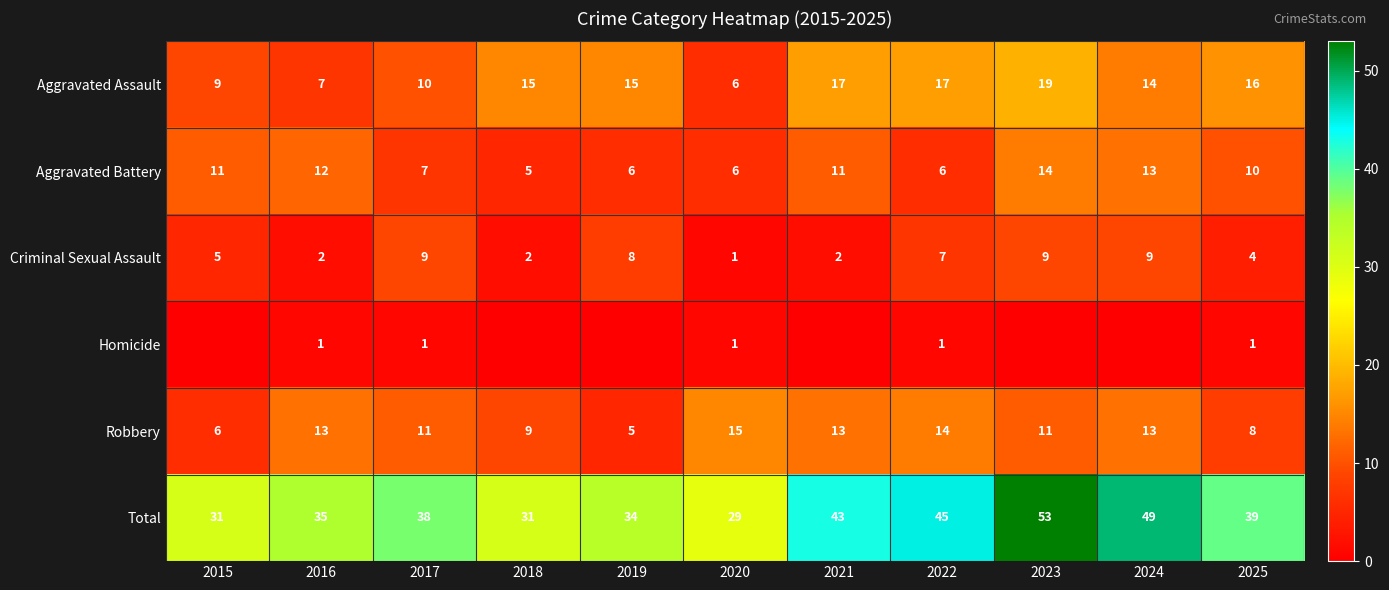

At which category does the chart reach its minimum across all series?

2015